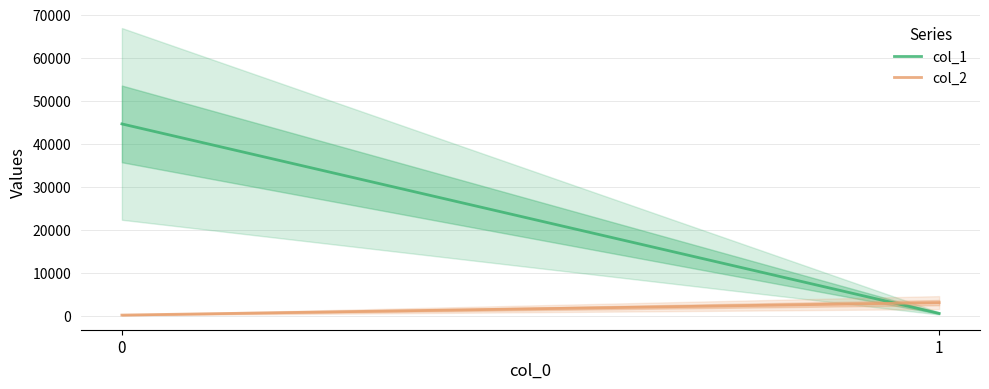

Is the value of col_1 at 1 greater than the value of col_2 at 1?

No